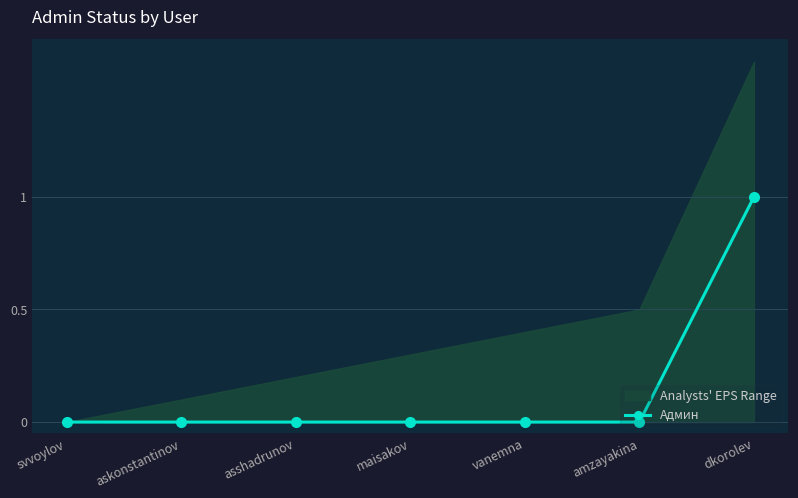

Which category has the highest value in the Админ series?

dkorolev